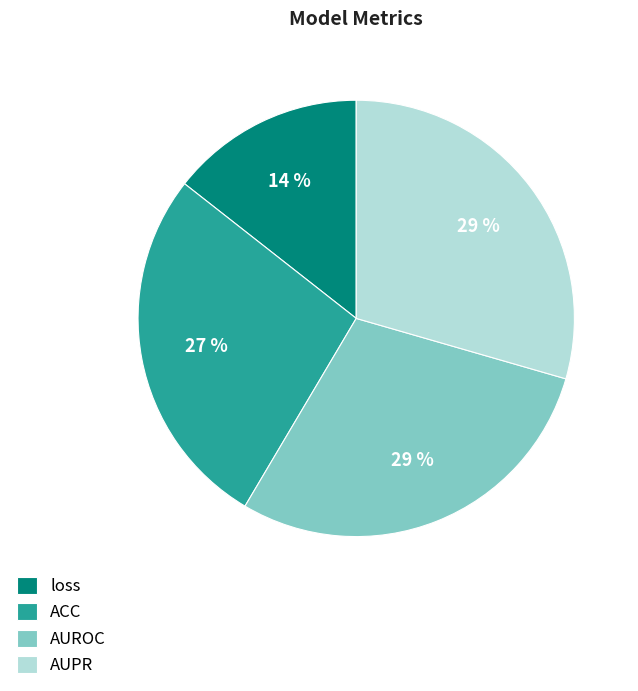

To the nearest percent, what is the difference between the loss and AUROC slice percentages?

15%